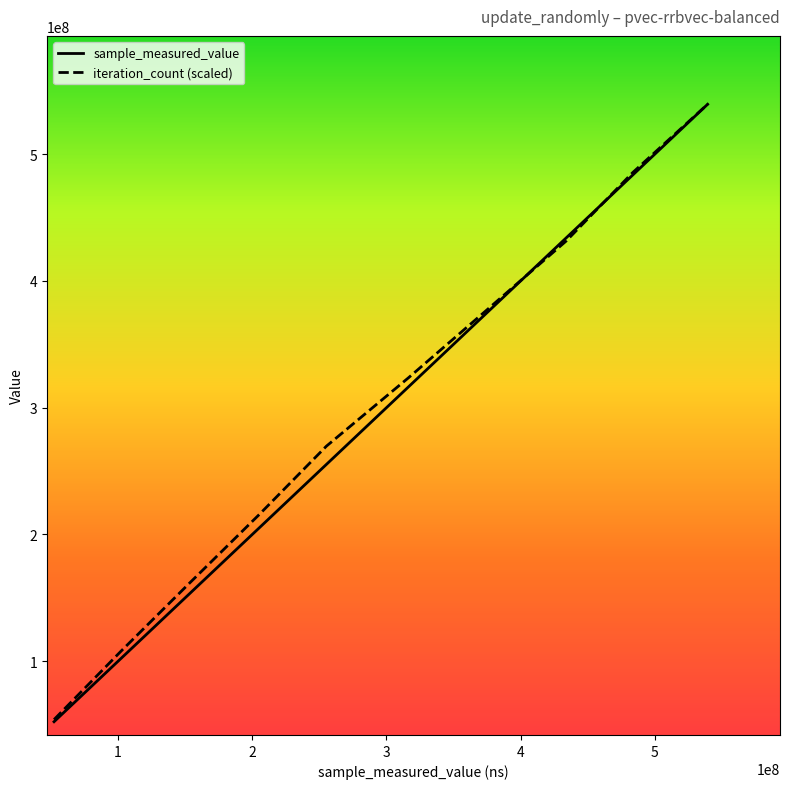

What is the lowest value of the sample_measured_value series?

52238956.0